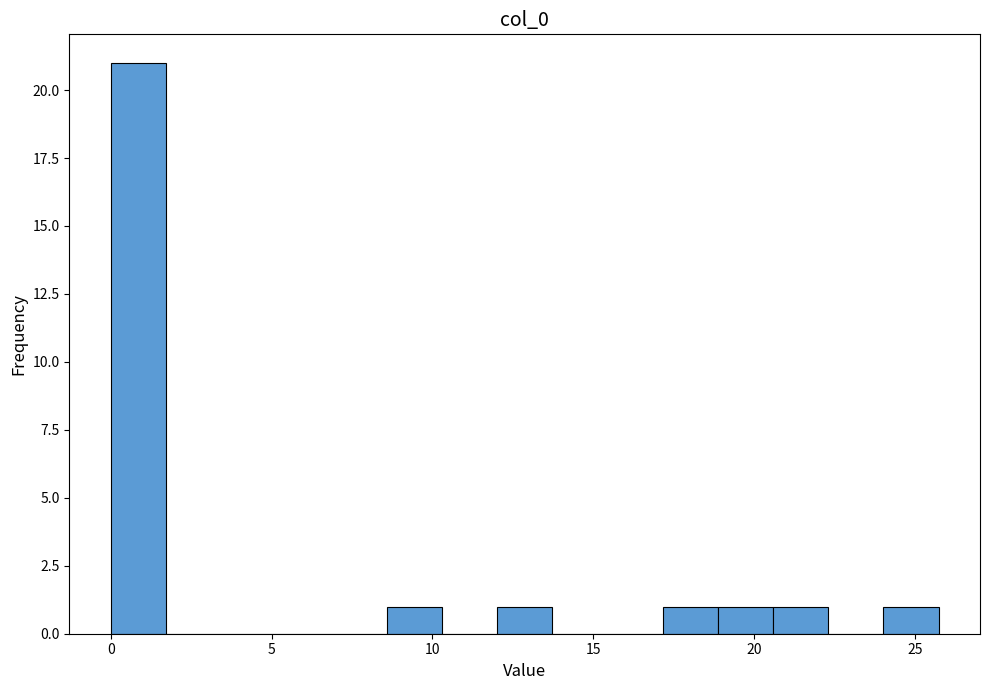

Read against the x-axis, roughly where is the centre of the tallest bar?

1.0